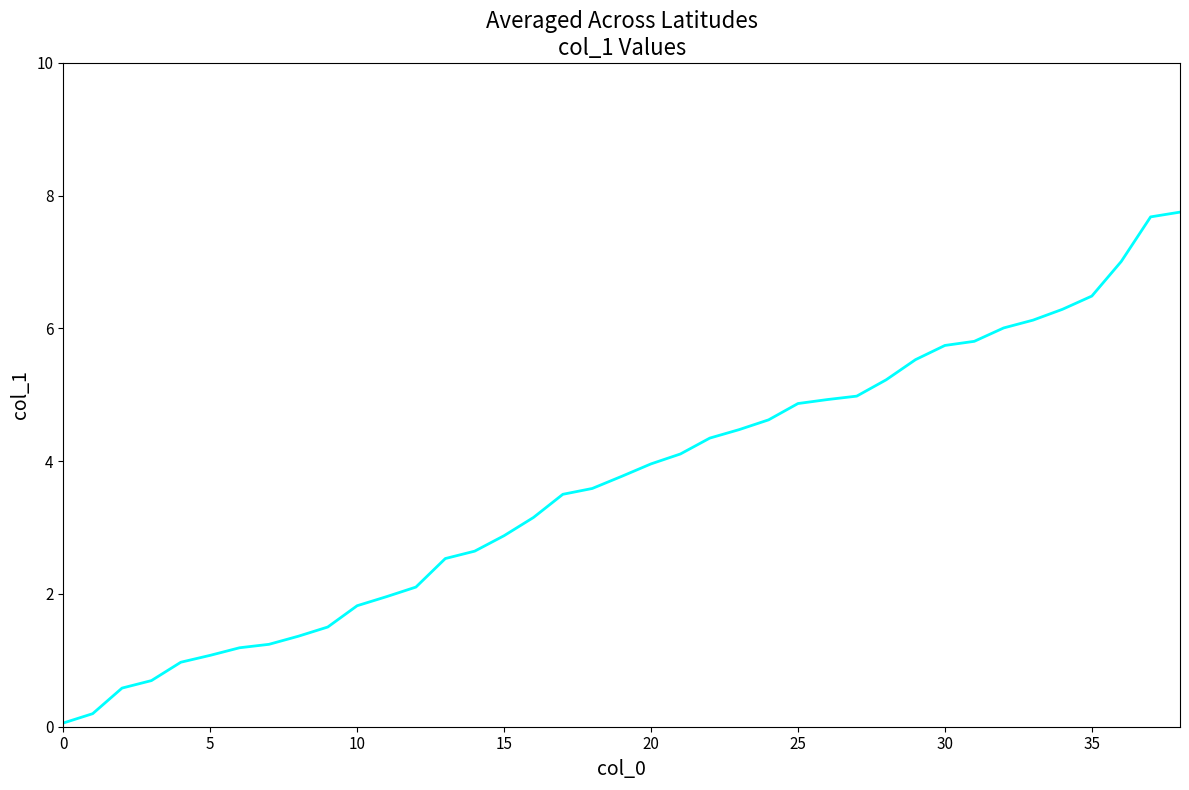

What is the greatest value displayed?

7.8